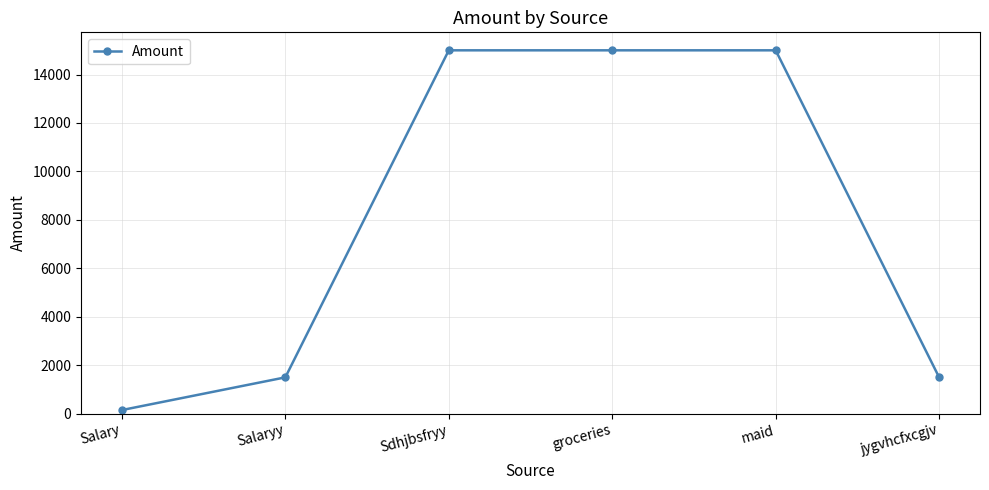

What is the value of the 5th point from the left?

15000